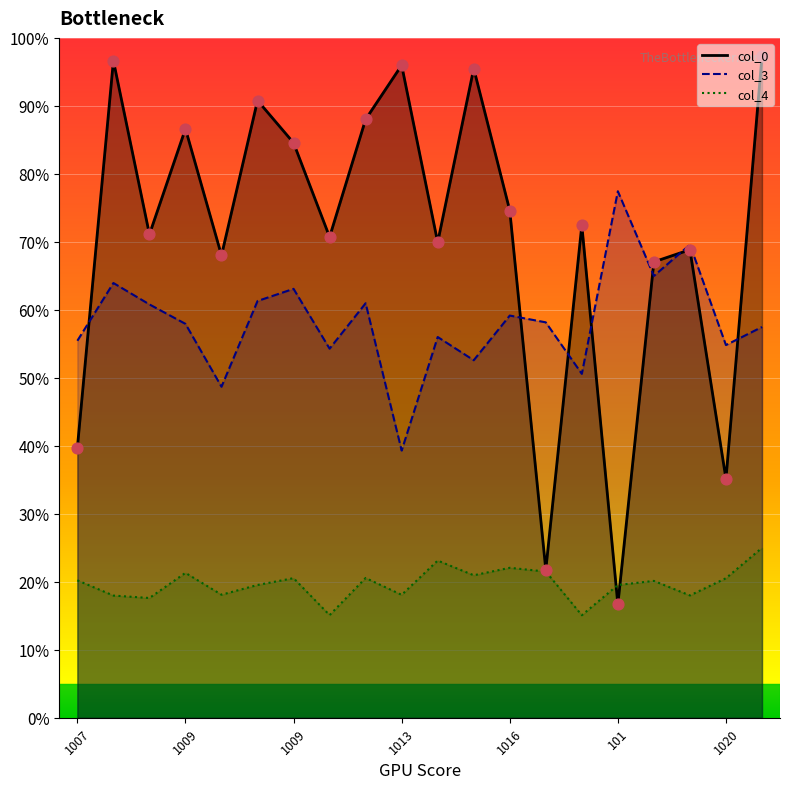

What is the total value across all series at 1010?

169.5